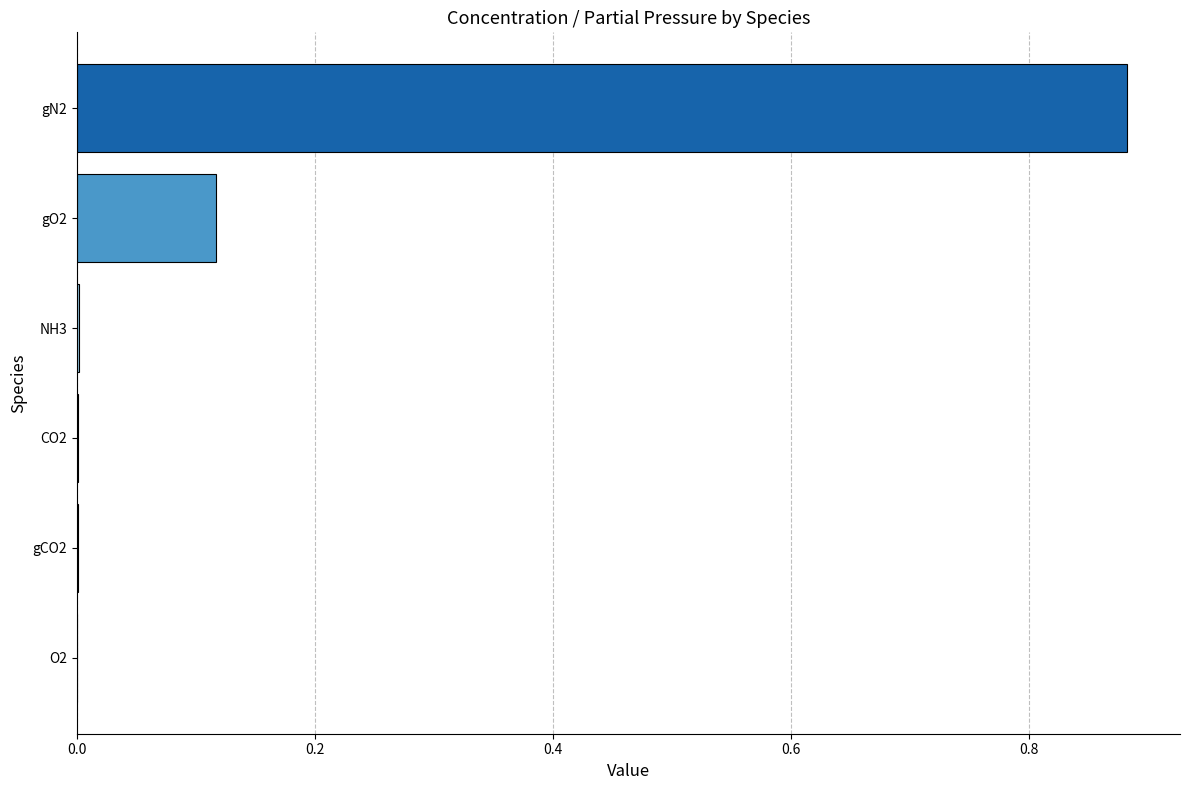

What is the sum of all values?

1.0